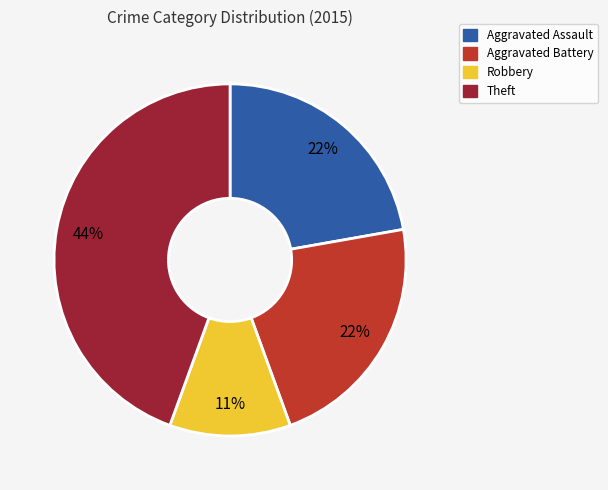

What percentage is the Aggravated Assault slice, to the nearest percent?

22%